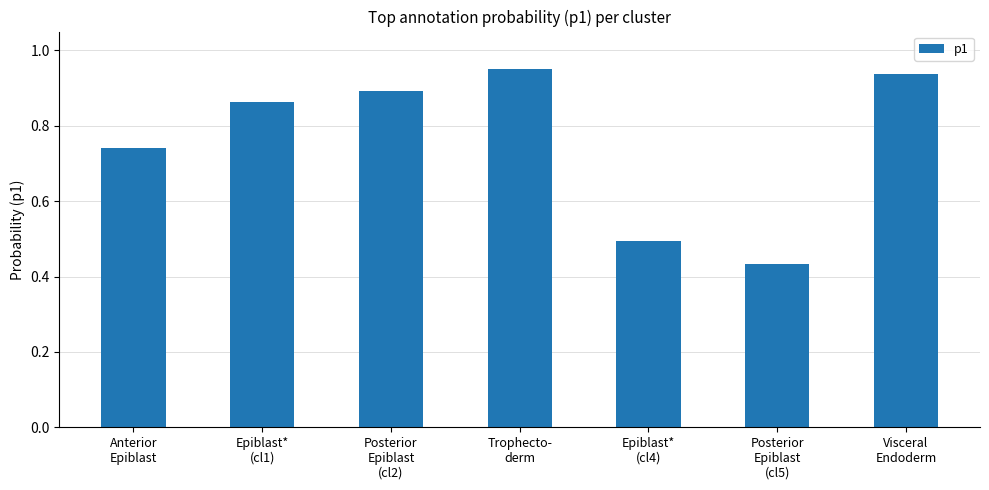

What is the sum of all values?

5.3